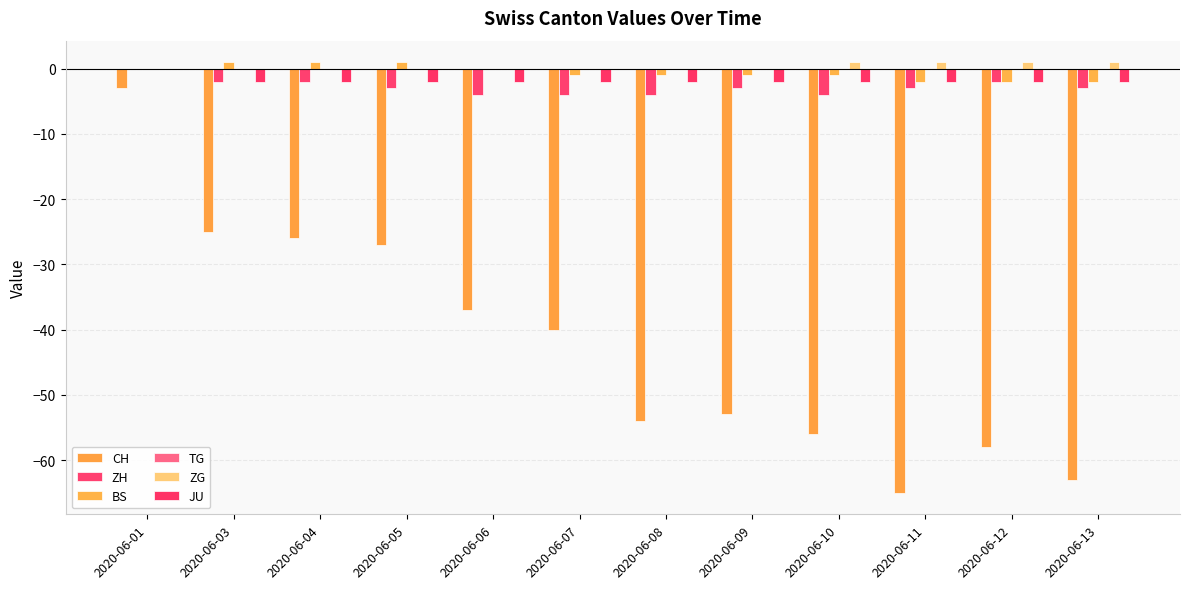

How many data points does each series have?

12